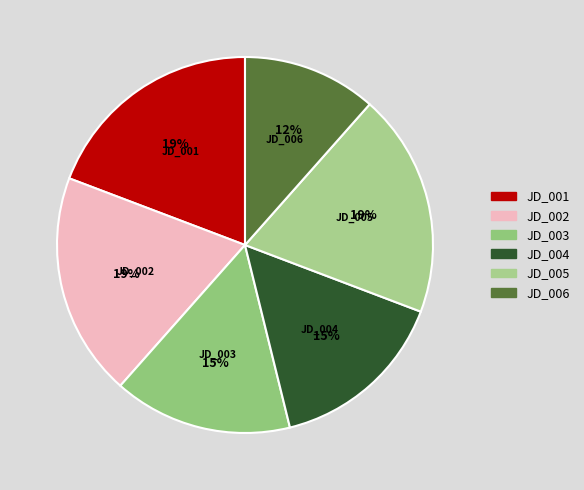

What is the smallest slice in the pie chart?

JD_006